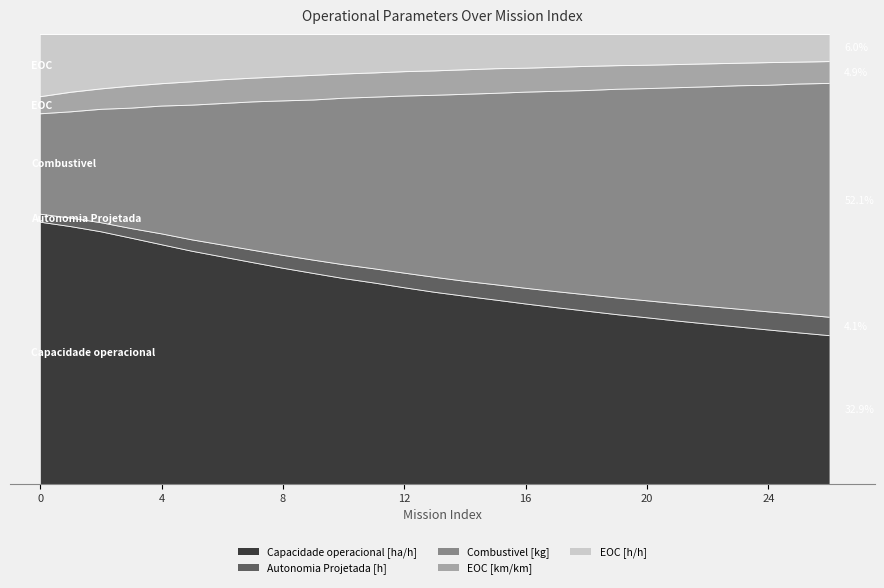

What is the sum of the Autonomia Projetada [h] values at 14 and 0?

169.0